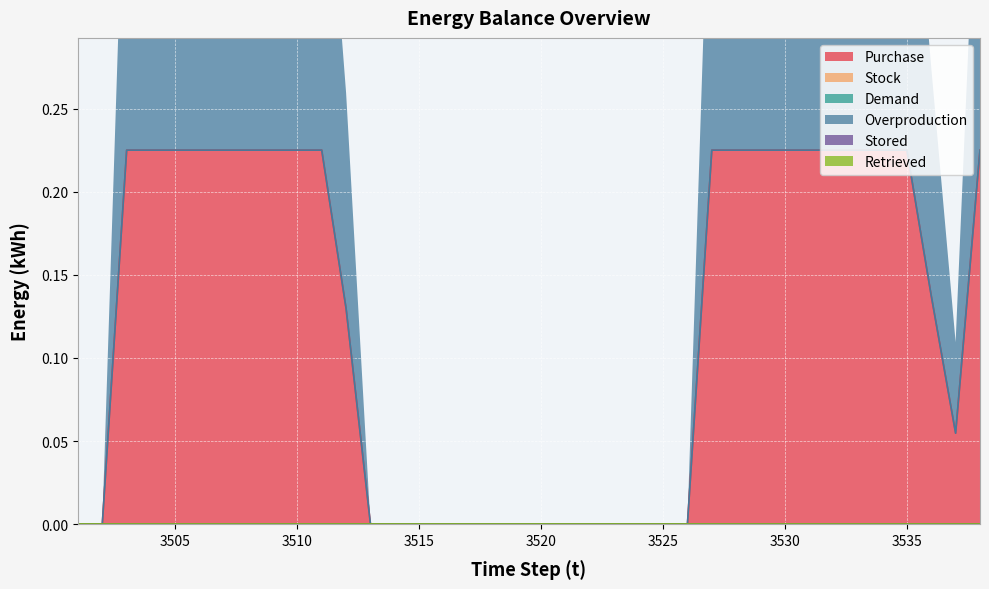

Rank the series at 3535 from lowest to highest value.

Stock, Demand, Stored, Retrieved, Purchase, Overproduction